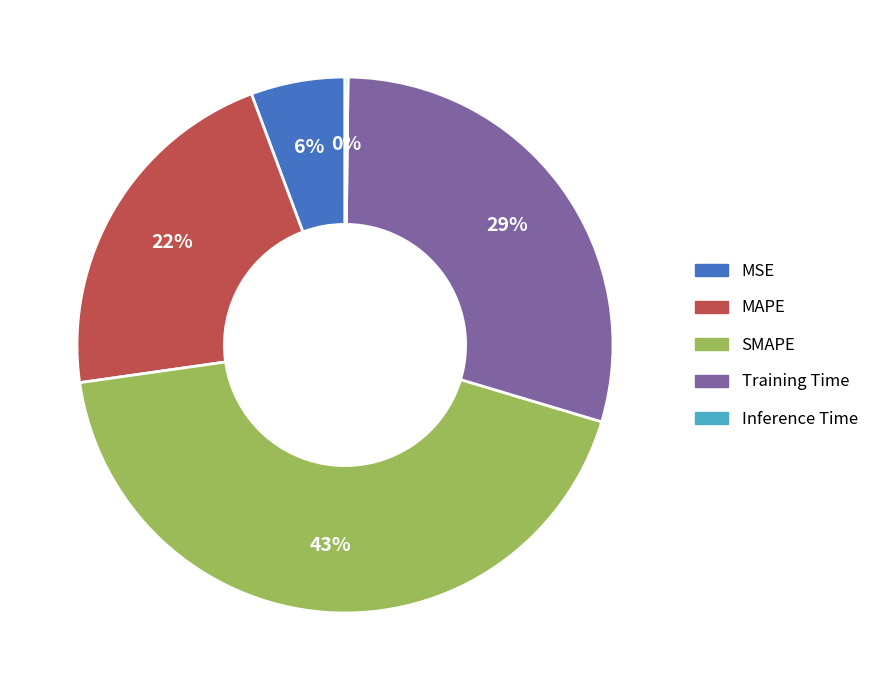

Do MAPE and SMAPE together represent more than half of the pie?

Yes